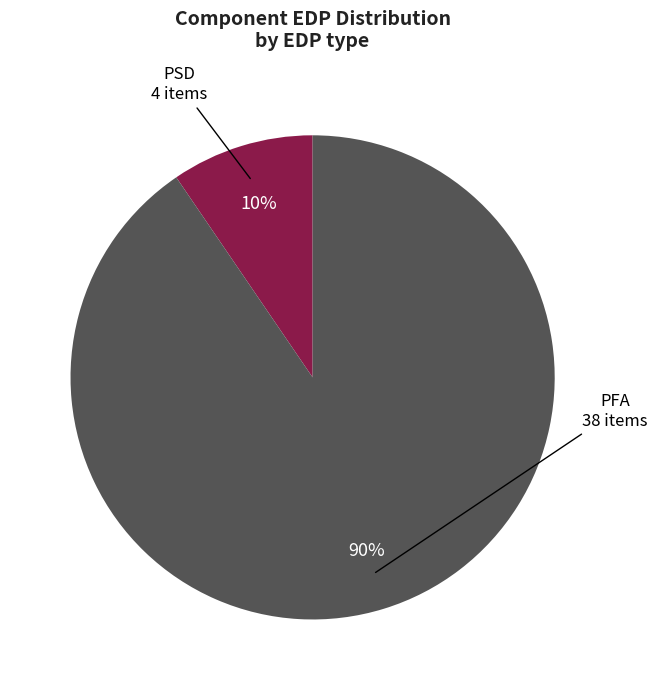

How many segments does this pie chart have?

2